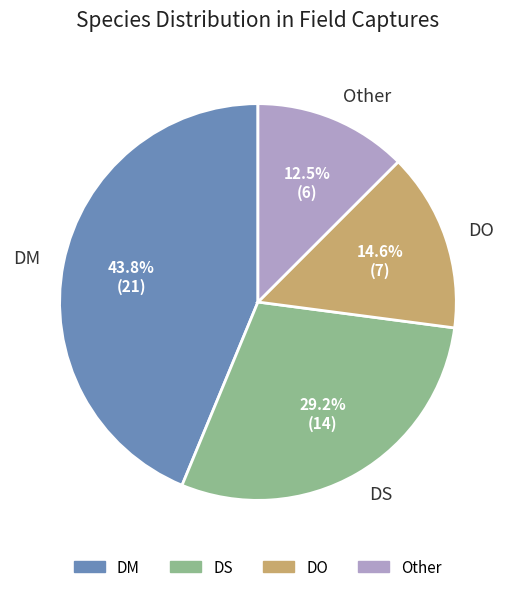

Combined, what portion of the pie is DS and Other?

41.7%